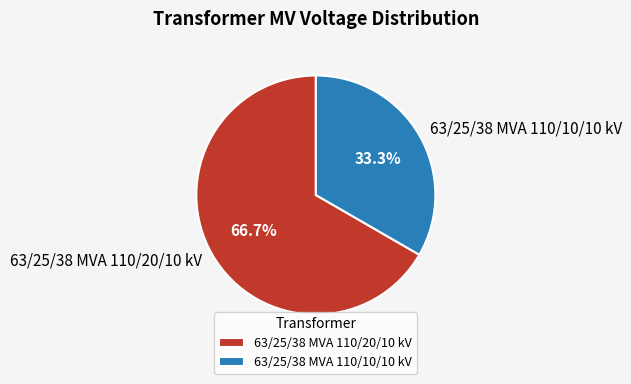

To the nearest percent, what is the combined percentage of 63/25/38 MVA 110/20/10 kV and 63/25/38 MVA 110/10/10 kV?

100%